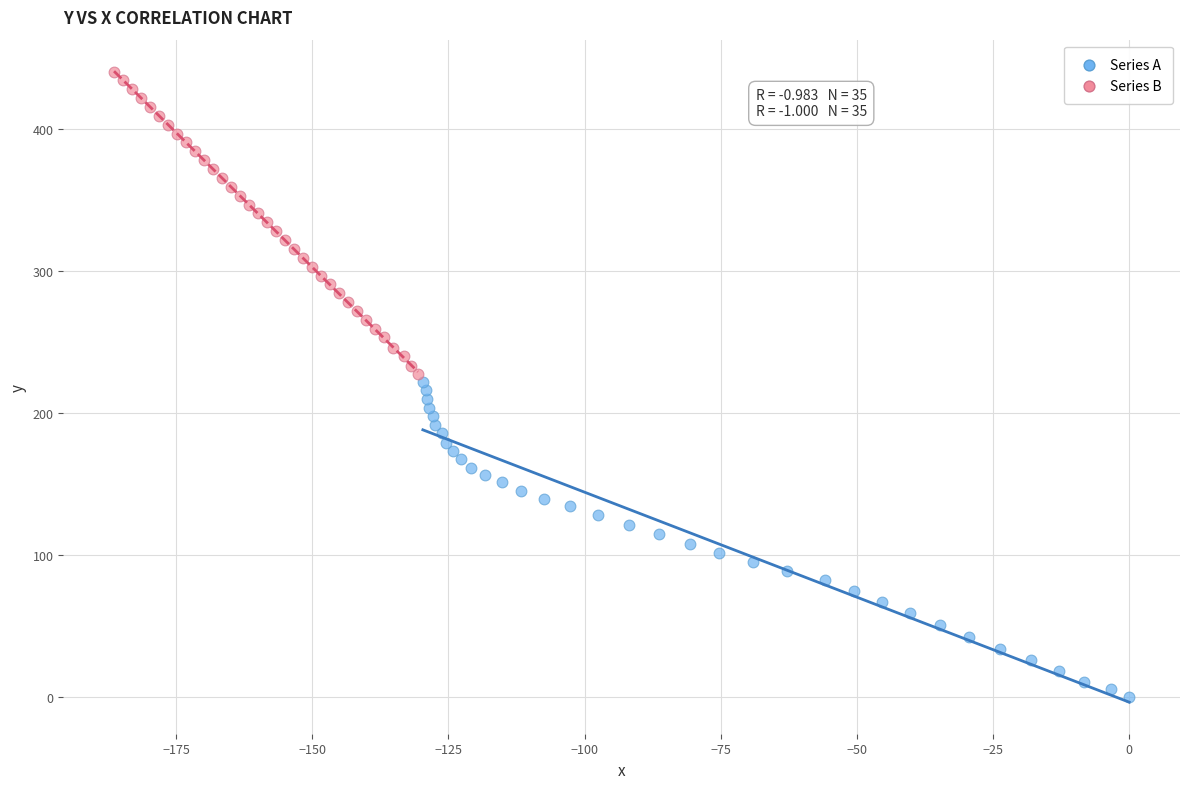

What are all the series names shown in the legend?

Series A, Series B